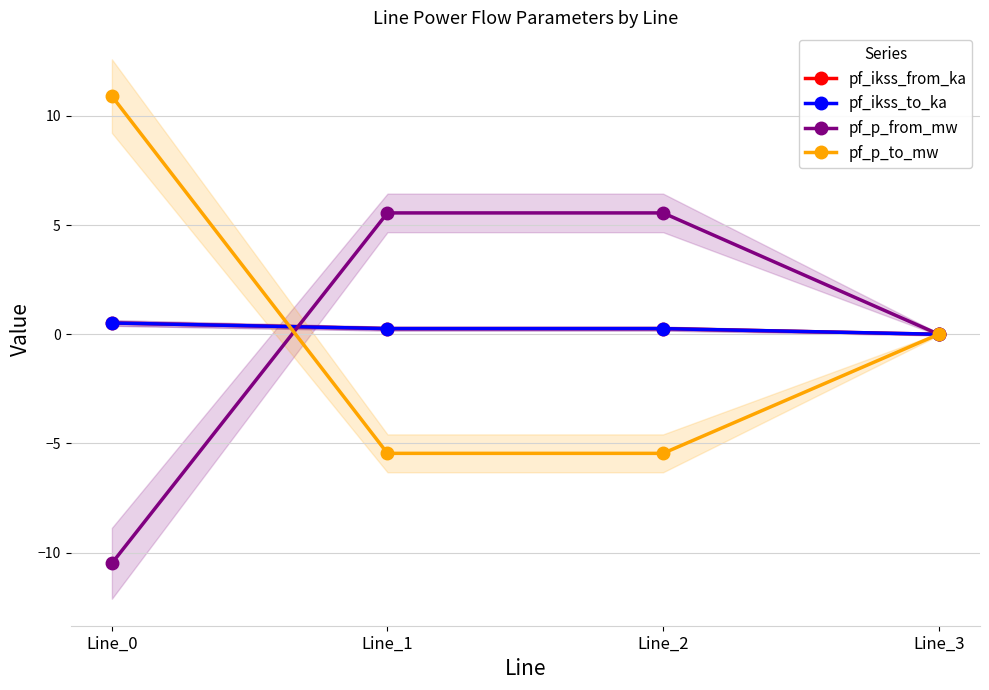

Rank the series by their maximum value, from lowest to highest.

pf_ikss_from_ka, pf_ikss_to_ka, pf_p_from_mw, pf_p_to_mw